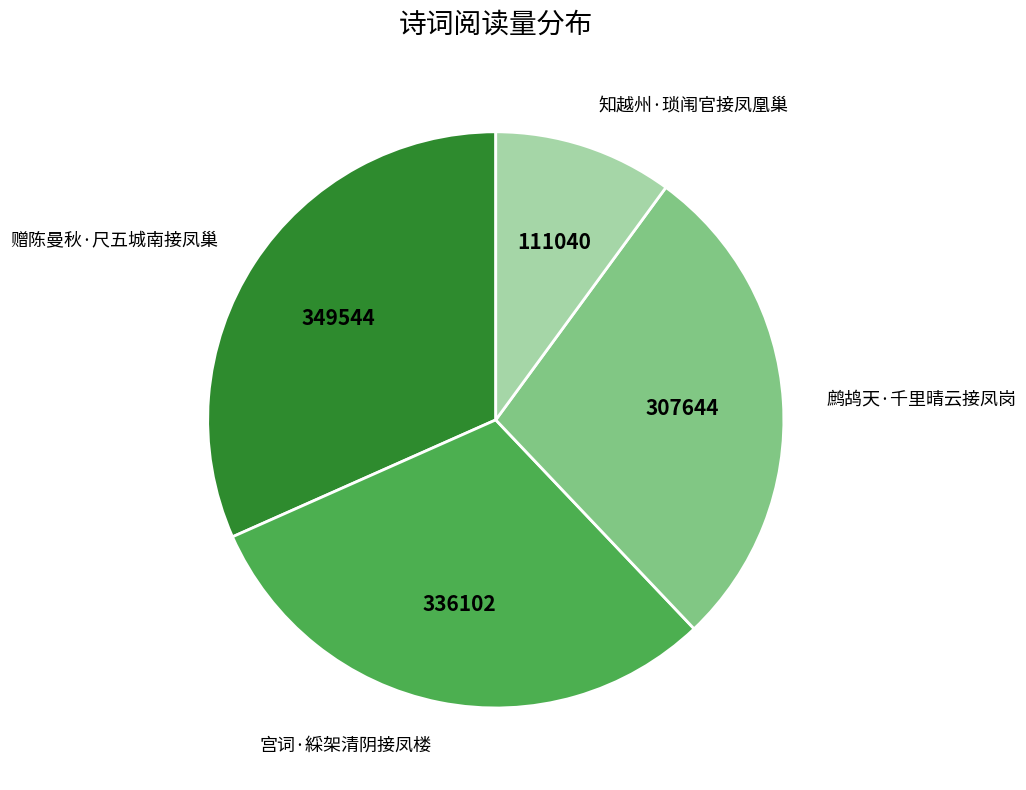

Do 知越州·琐闱官接凤凰巢 and 鹧鸪天·千里晴云接凤岗 together represent more than half of the pie?

No